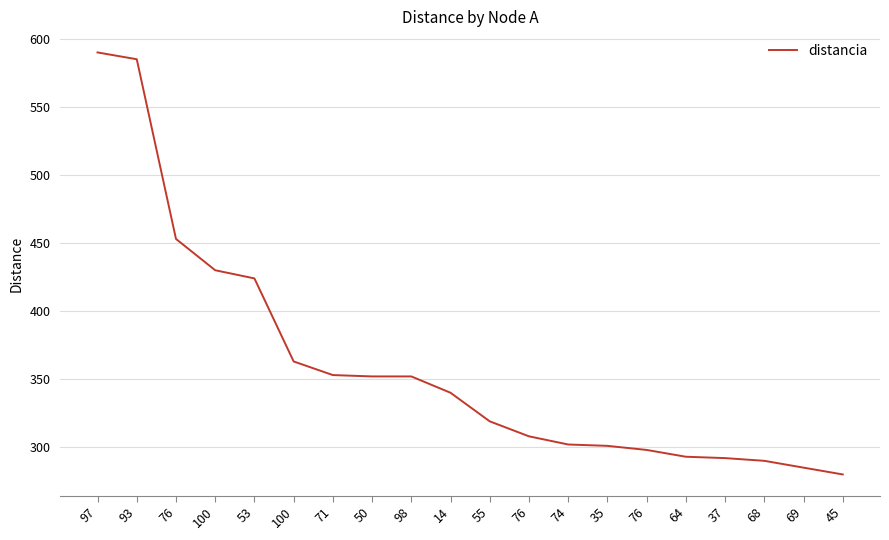

Does the chart have visible grid lines?

Yes